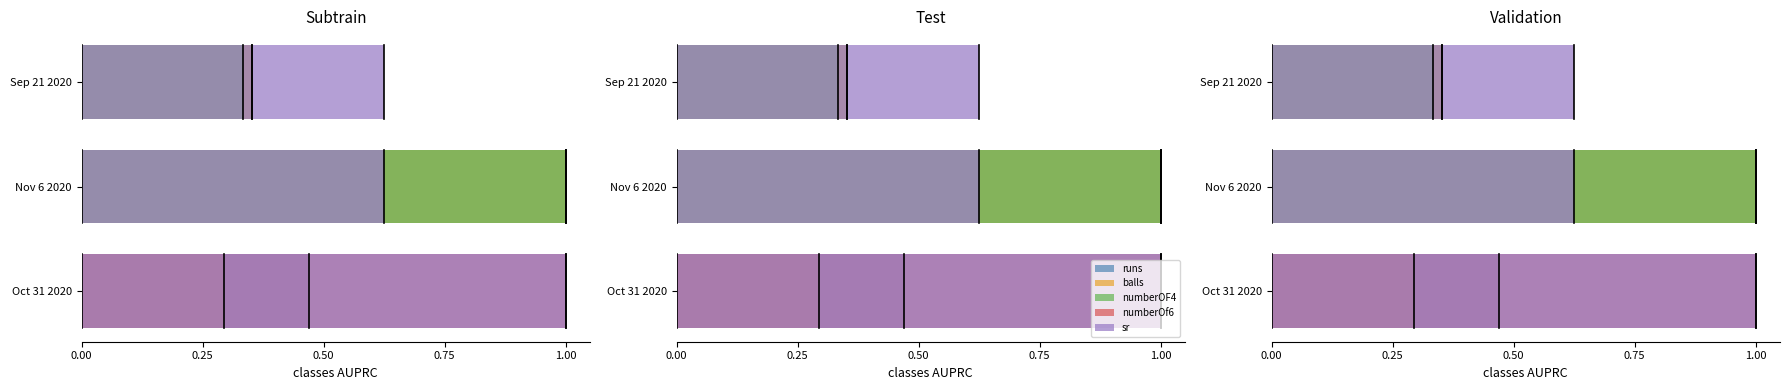

What is the sum of all runs values?

1.8